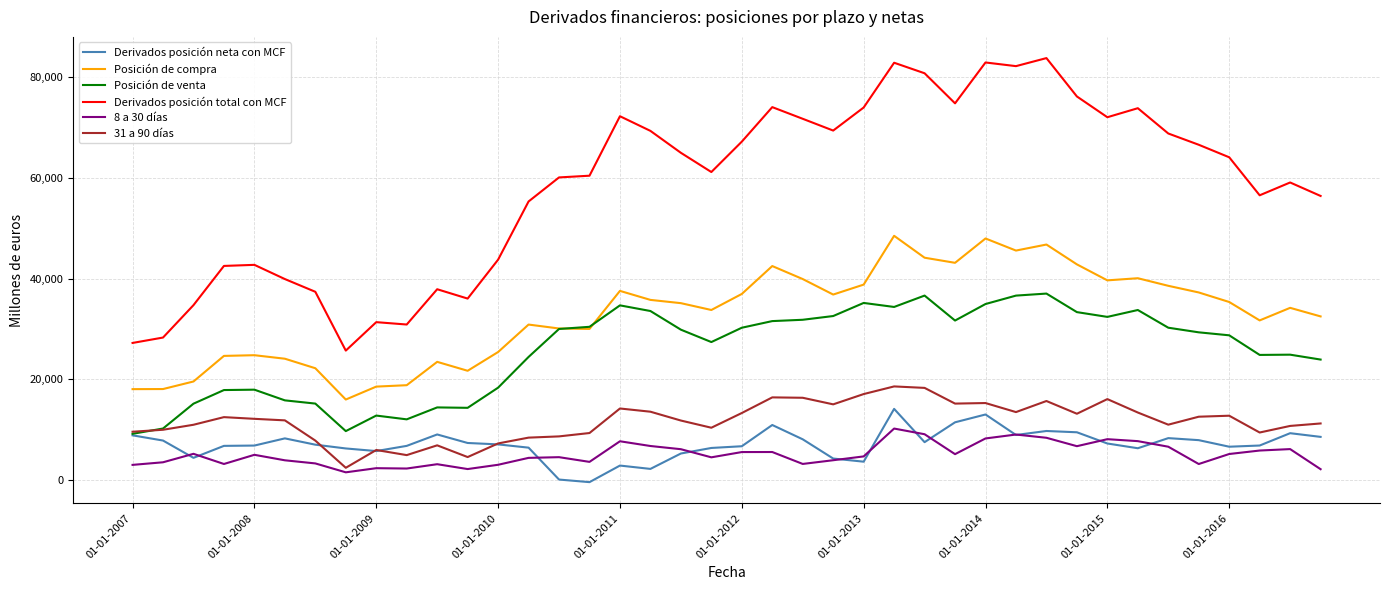

True or false: 31 a 90 días and Derivados posición total con MCF cross at least once.

False